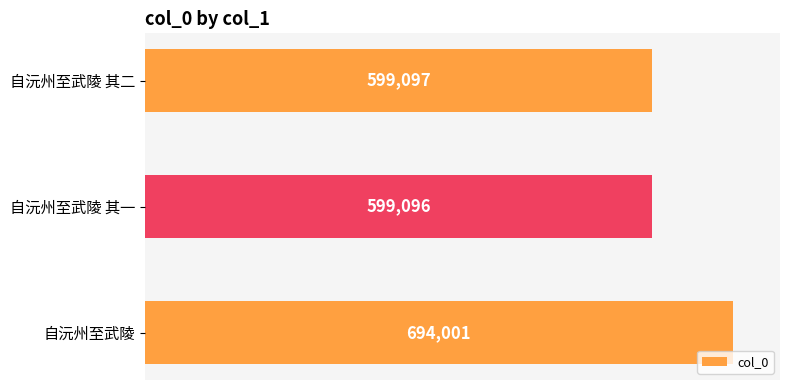

What is the greatest value displayed?

694001